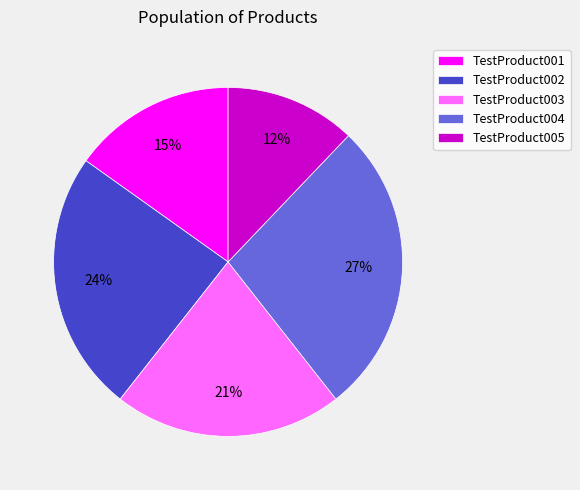

Does TestProduct002 represent more than half of the total?

No